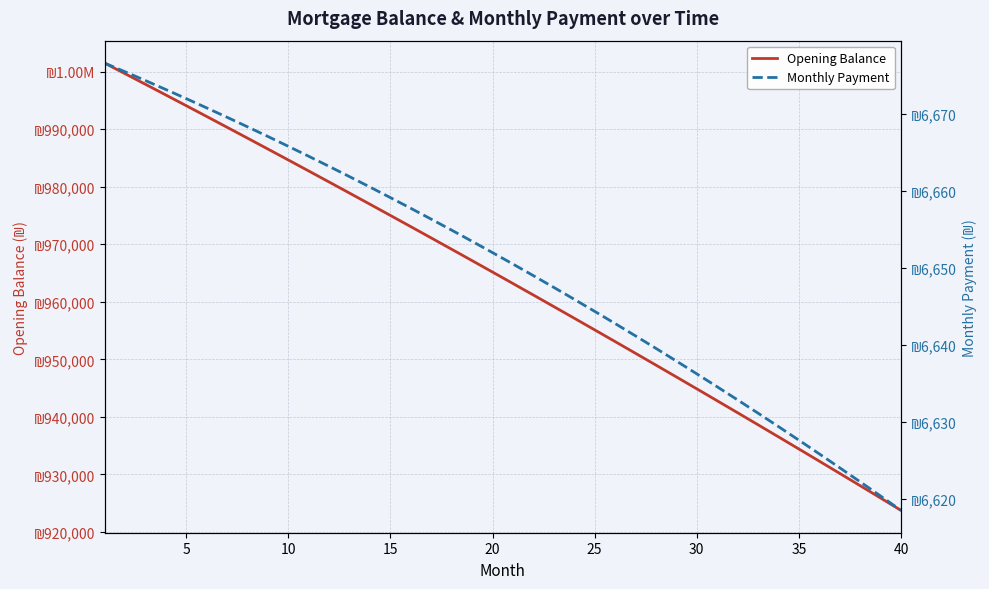

True or false: Opening Balance and Monthly Payment cross at least once.

False